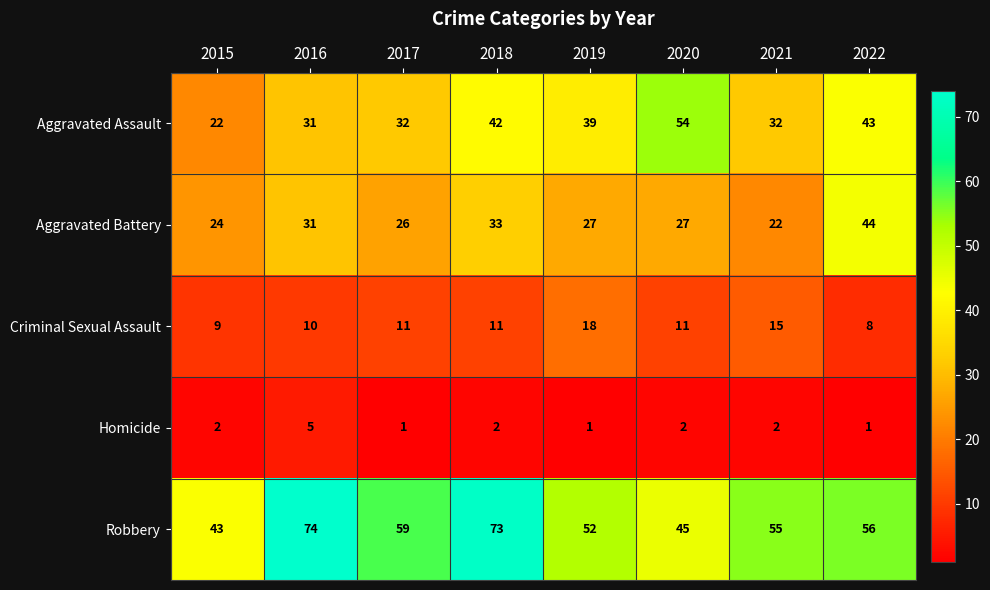

What is the approximate value of Aggravated Battery at 2018, to the nearest 10?

30